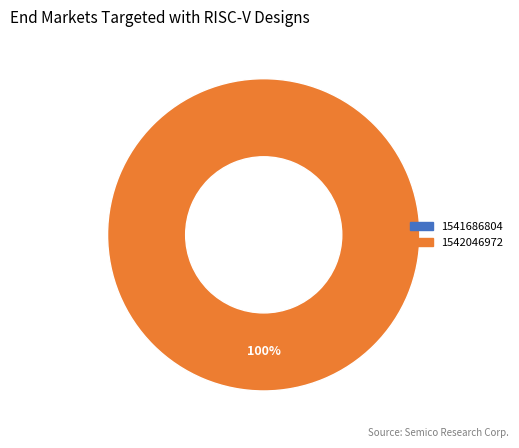

What is the change in value from 1541686804 to 1542046972?

+1